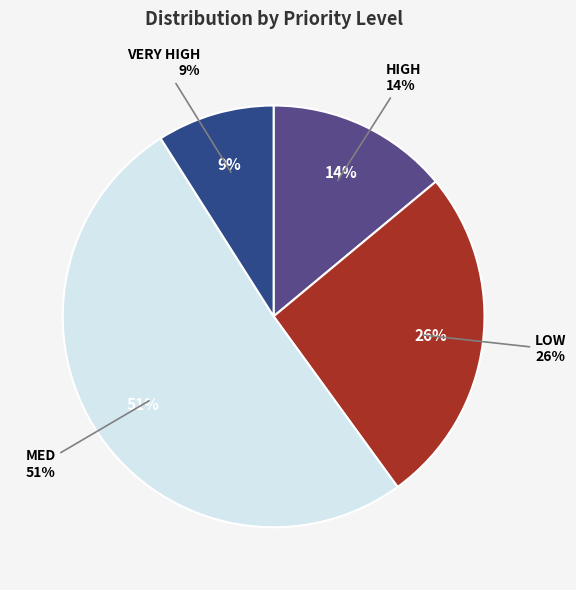

Do MED and VERY HIGH together represent more than half of the pie?

Yes